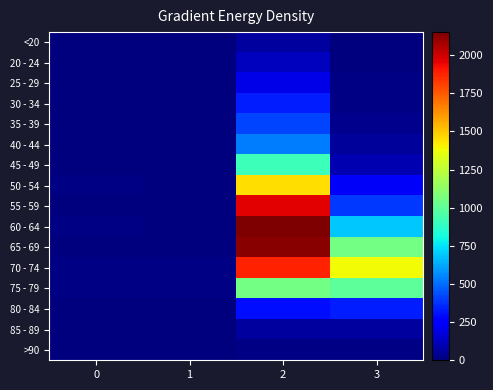

Which series has the largest total across all categories?

70 - 74